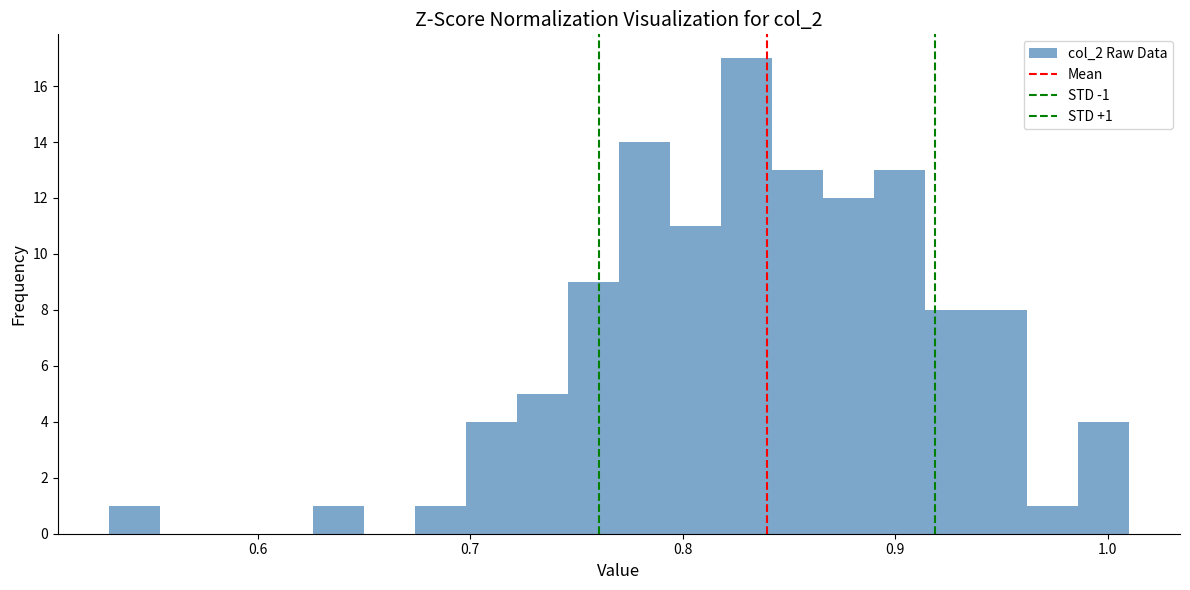

Read against the x-axis, roughly where is the centre of the tallest bar?

0.83